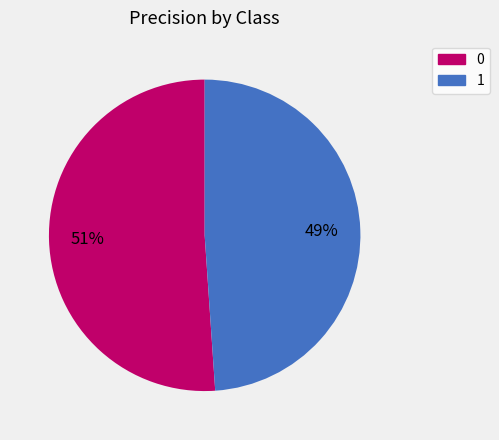

Combined, do 1 and 0 account for over 50%?

Yes